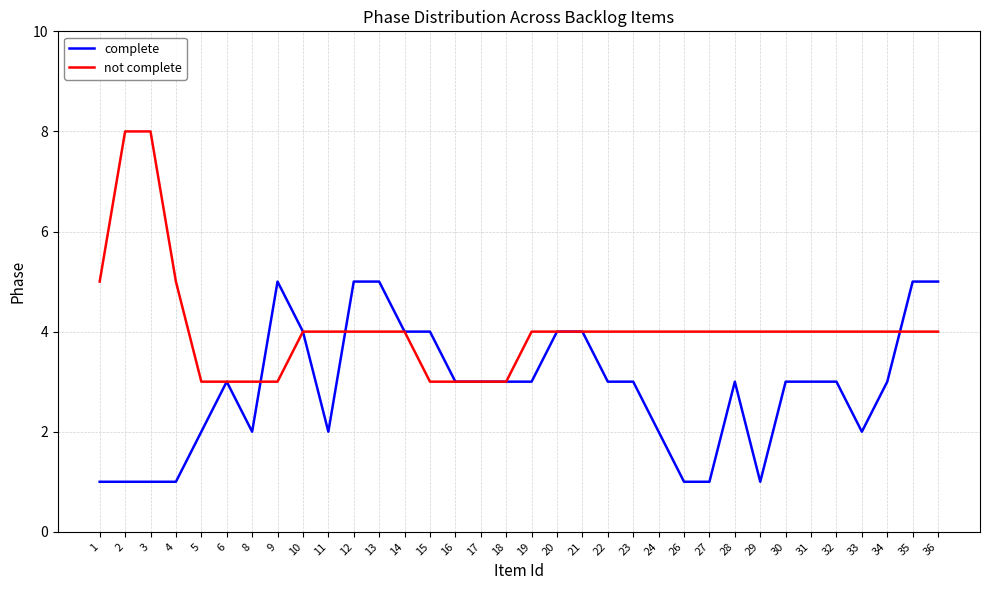

Which series has the largest range (max minus min)?

not complete